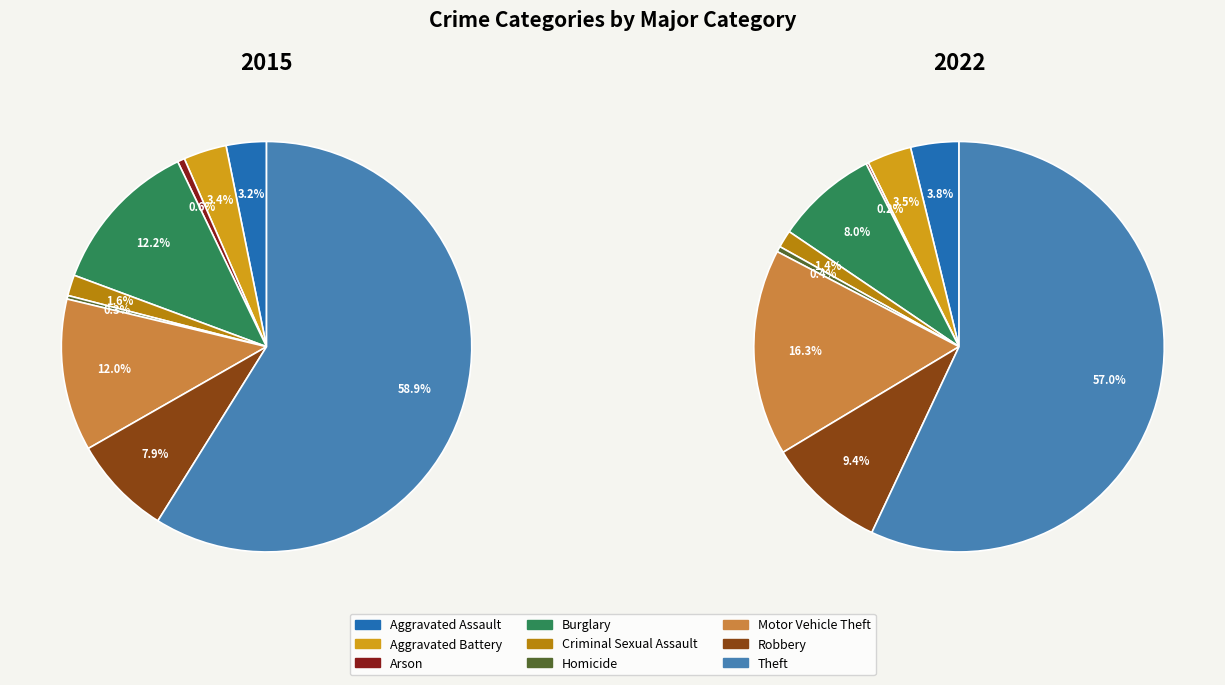

Is Aggravated Battery the majority of the pie?

No